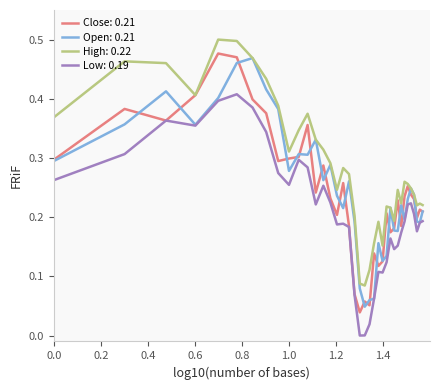

Which series has the largest total across all categories?

High: 0.22